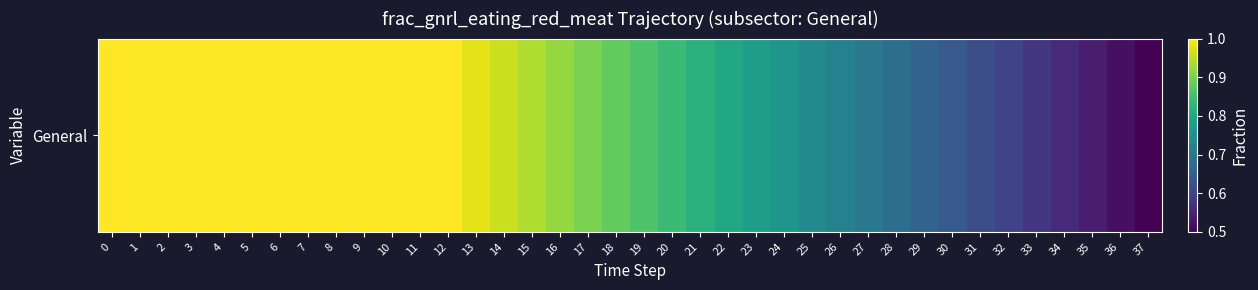

Which category has the lowest value across all series?

37